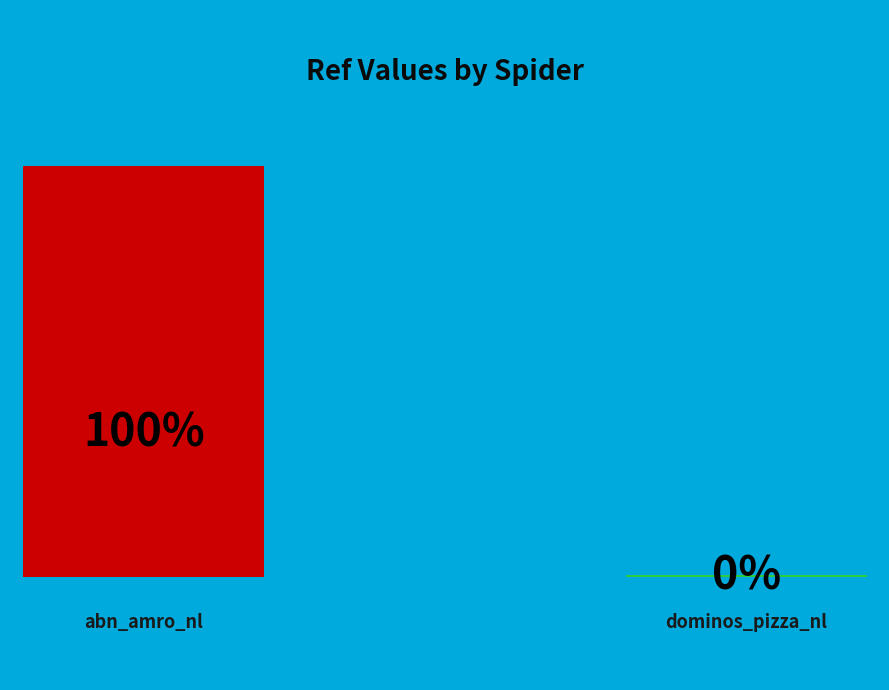

Combined, what portion of the pie is dominos_pizza_nl and abn_amro_nl?

100.0%